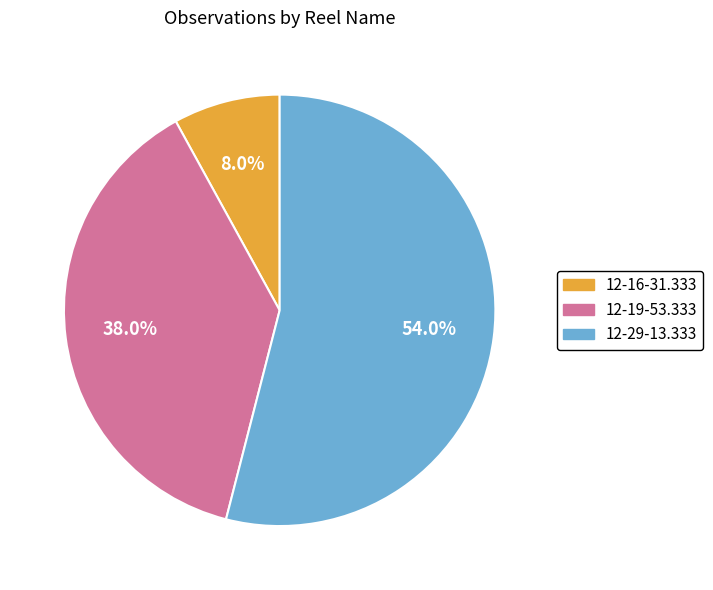

How many slices are in this pie chart?

3